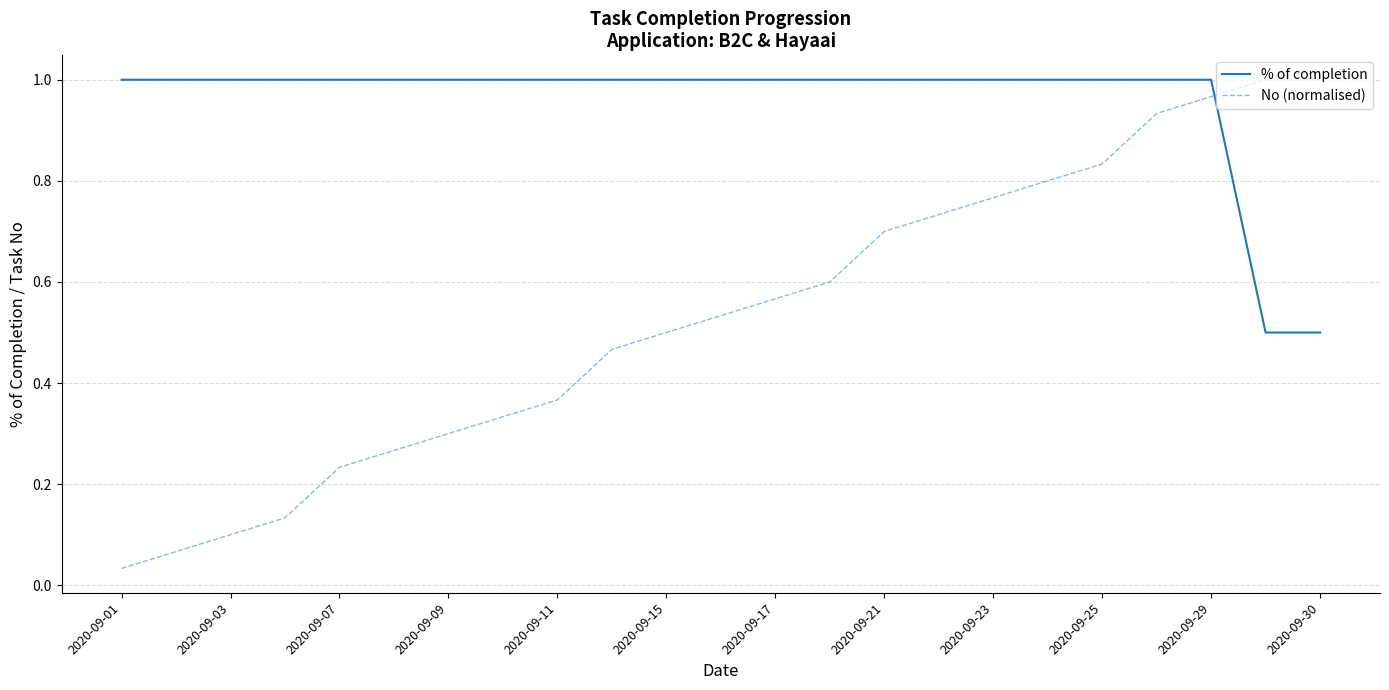

How many lines are shown in the chart?

2